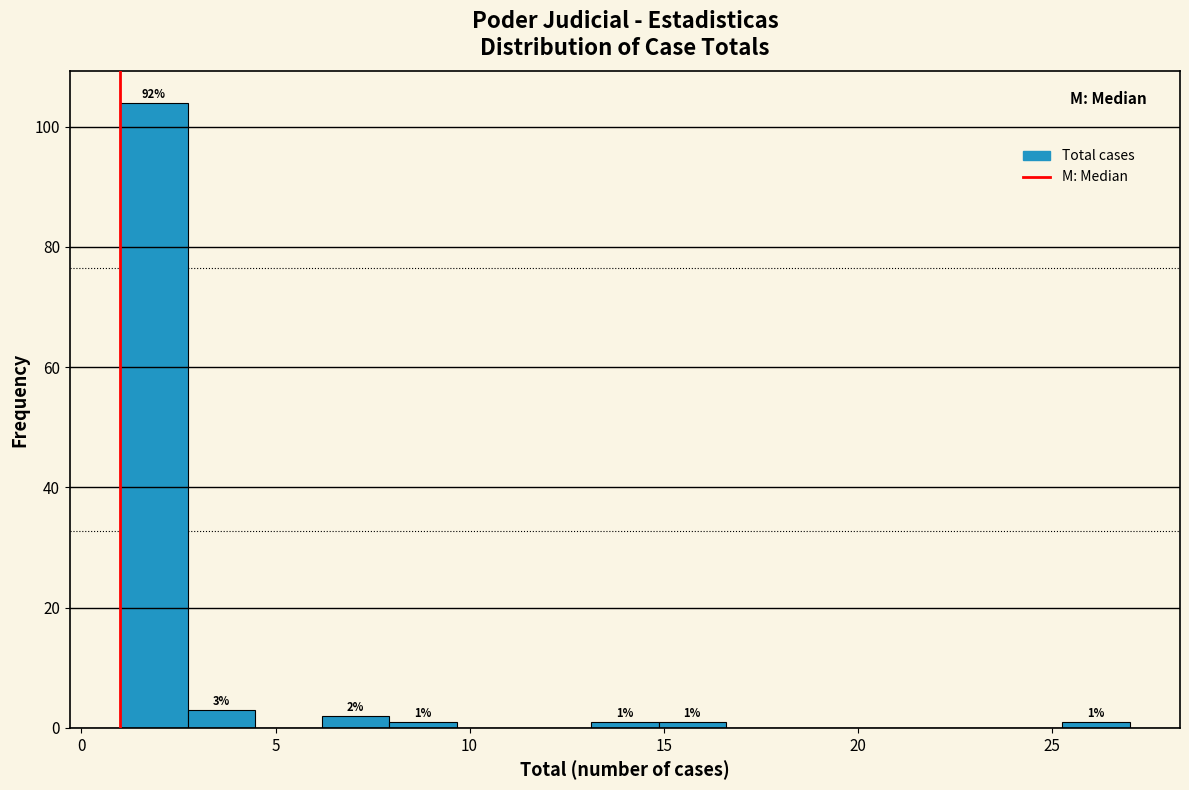

Around what value on the x-axis is the tallest bar? Give the approximate position of its centre, as read against the axis.

2.0